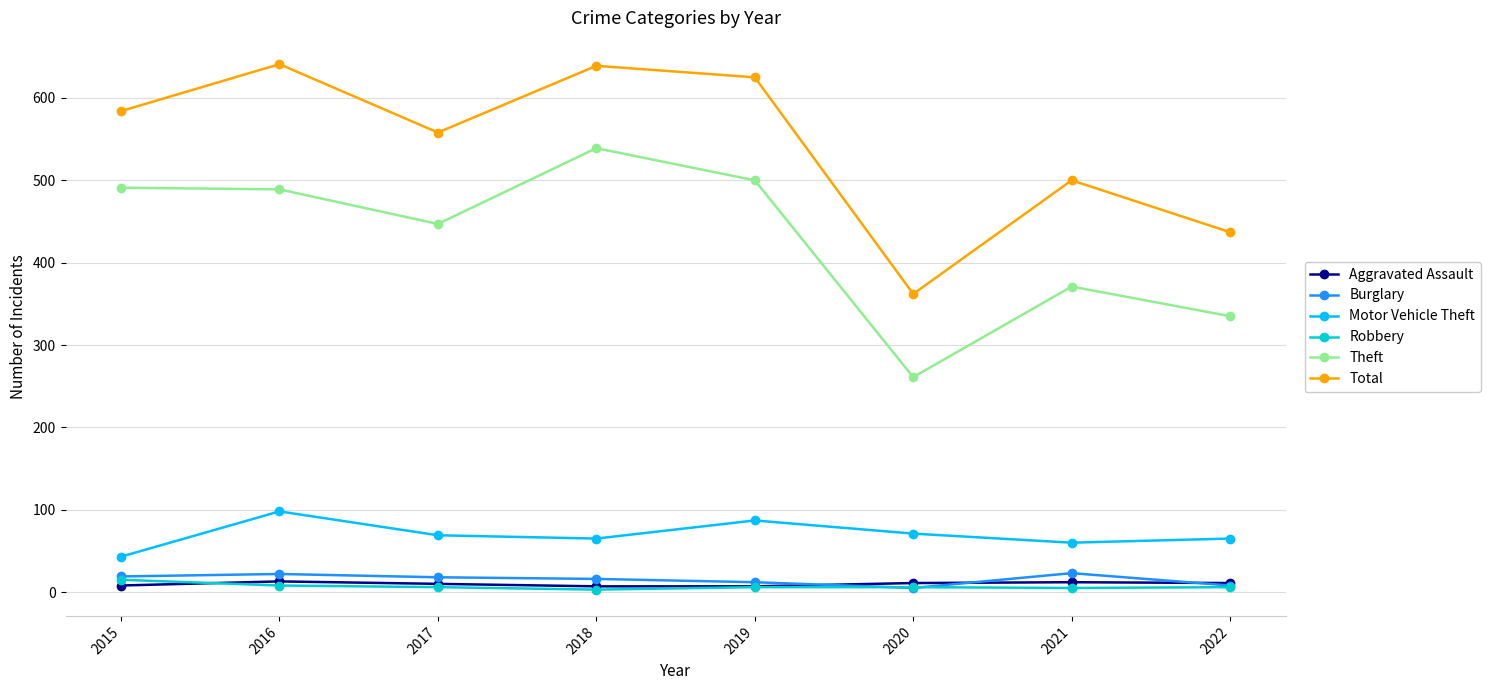

How many lines are shown in the chart?

6